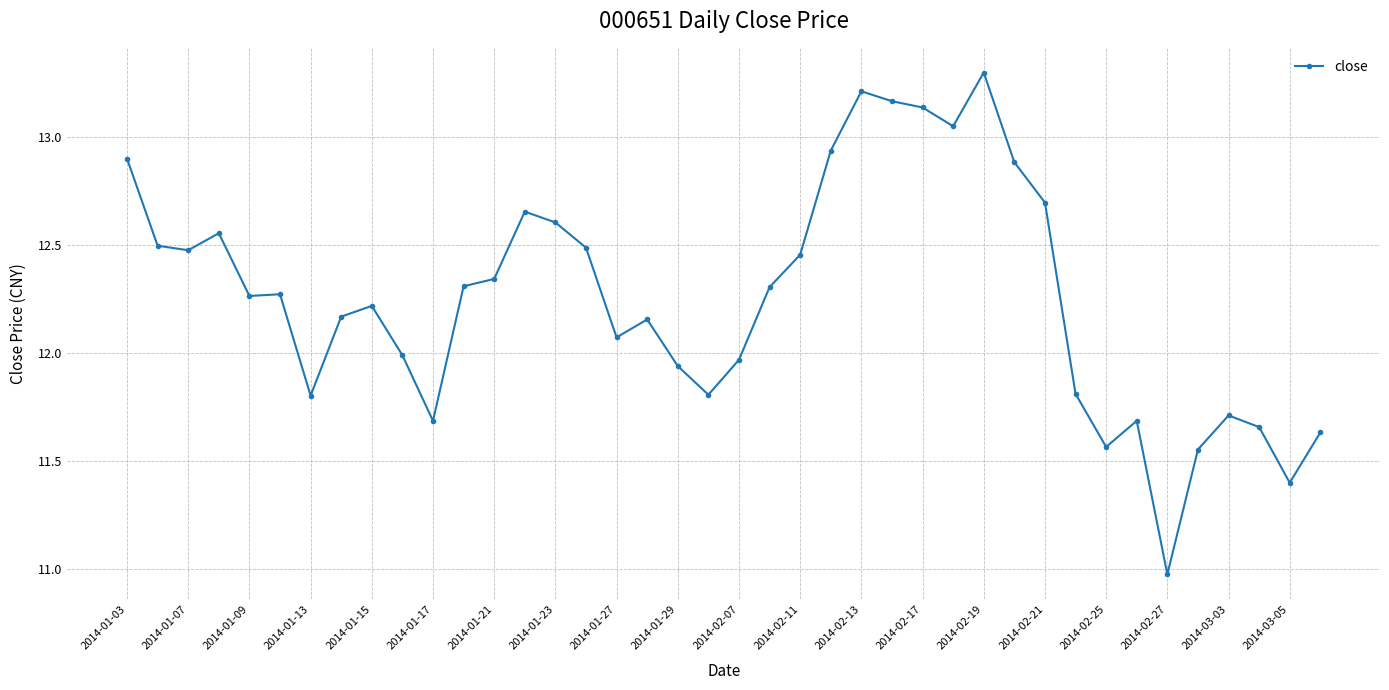

What is the sum of all values?

490.3